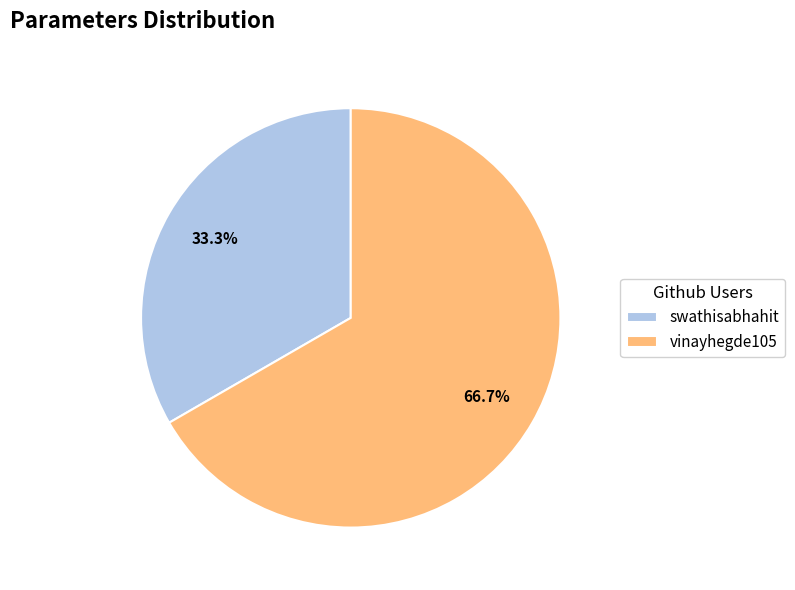

Between vinayhegde105 and swathisabhahit, which is larger?

vinayhegde105